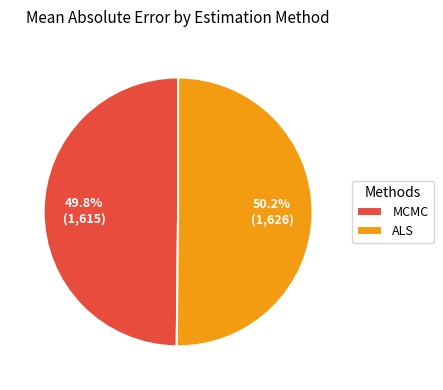

Combined, what portion of the pie is ALS and MCMC?

100.0%